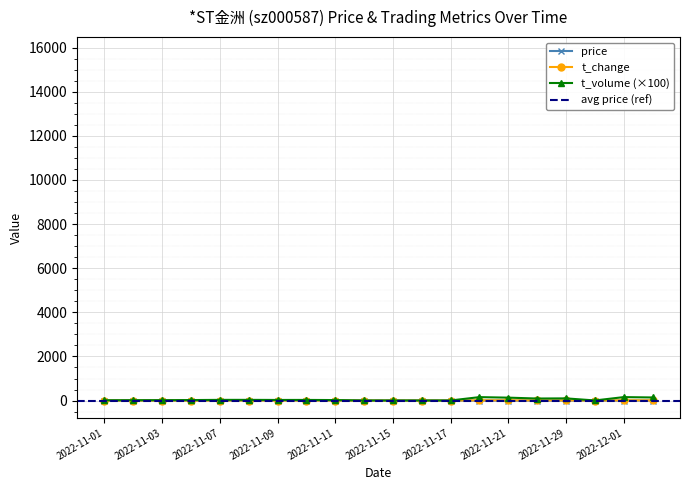

True or false: price has more than 0 points higher than both neighbors.

True